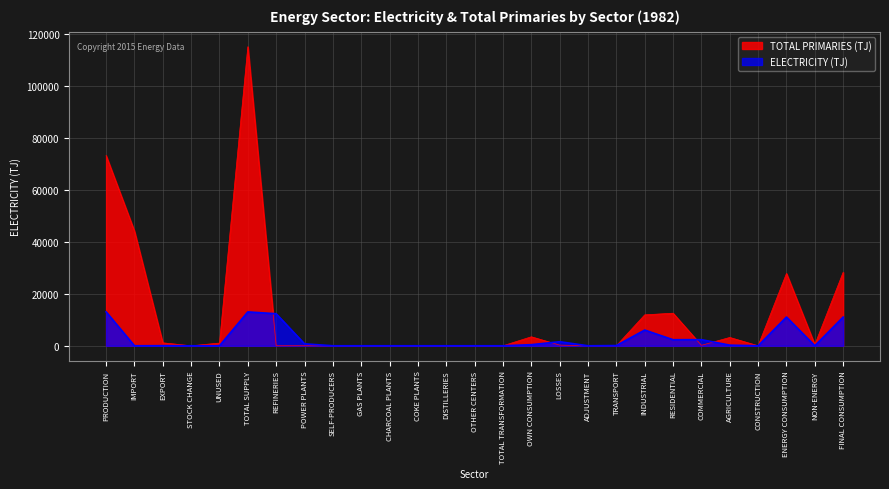

What is the label of the 6th point from the left?

TOTAL SUPPLY